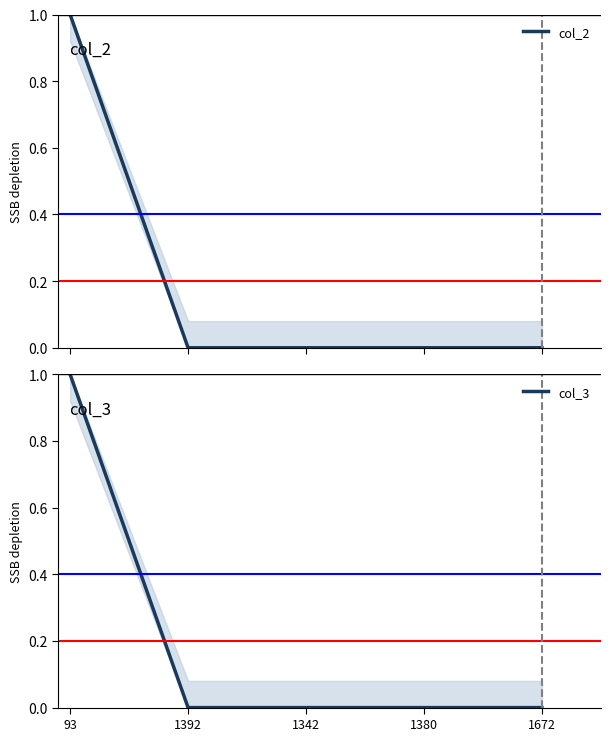

True or false: col_3 and col_2 cross at least once.

False